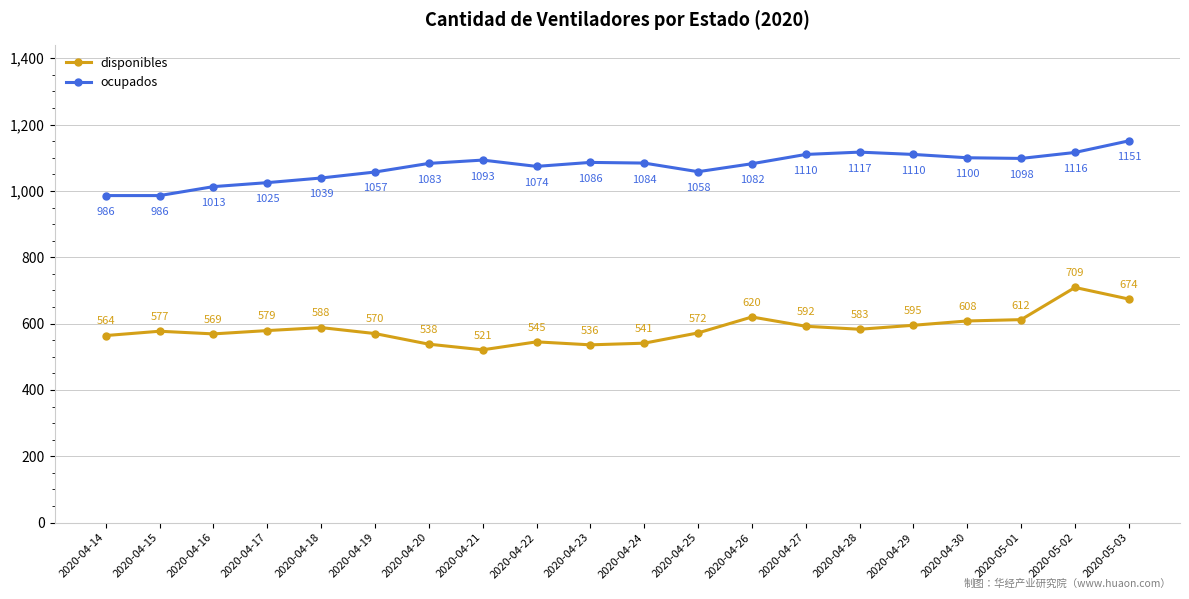

Rank the categories by disponibles value from highest to lowest.

2020-05-02, 2020-05-03, 2020-04-26, 2020-05-01, 2020-04-30, 2020-04-29, 2020-04-27, 2020-04-18, 2020-04-28, 2020-04-17, 2020-04-15, 2020-04-25, 2020-04-19, 2020-04-16, 2020-04-14, 2020-04-22, 2020-04-24, 2020-04-20, 2020-04-23, 2020-04-21